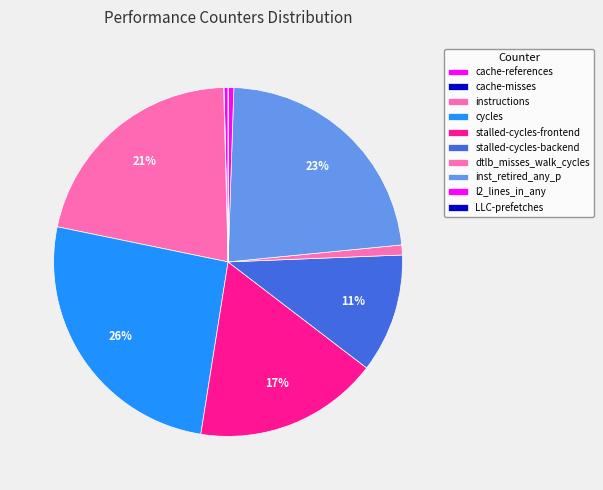

To the nearest percent, what is the difference between the cycles and LLC-prefetches slice percentages?

26%